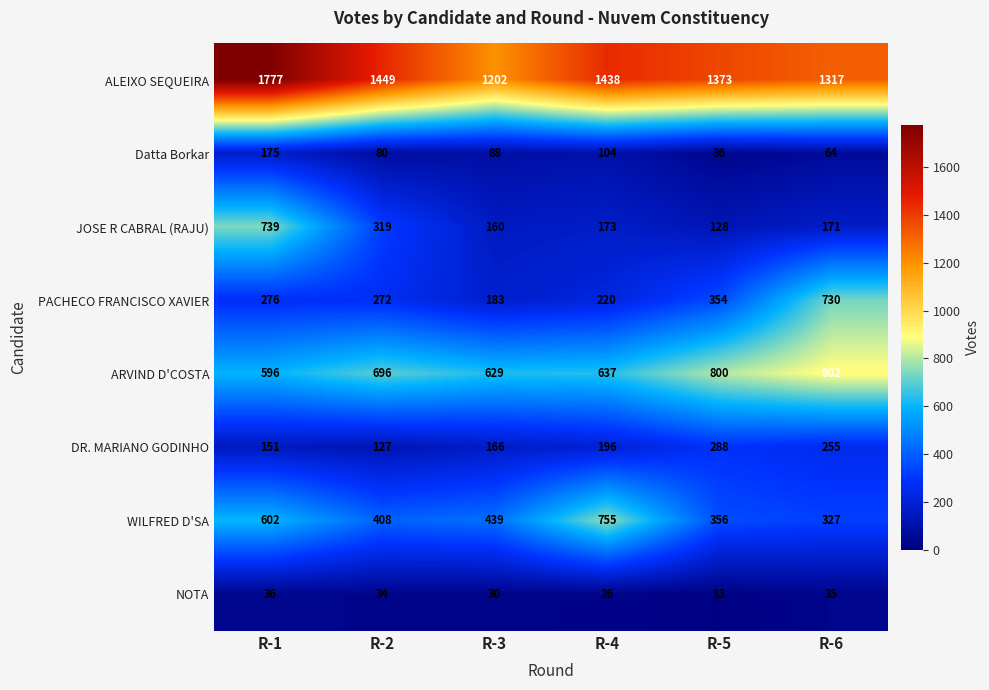

What is the total value across all series at R-4?

3549